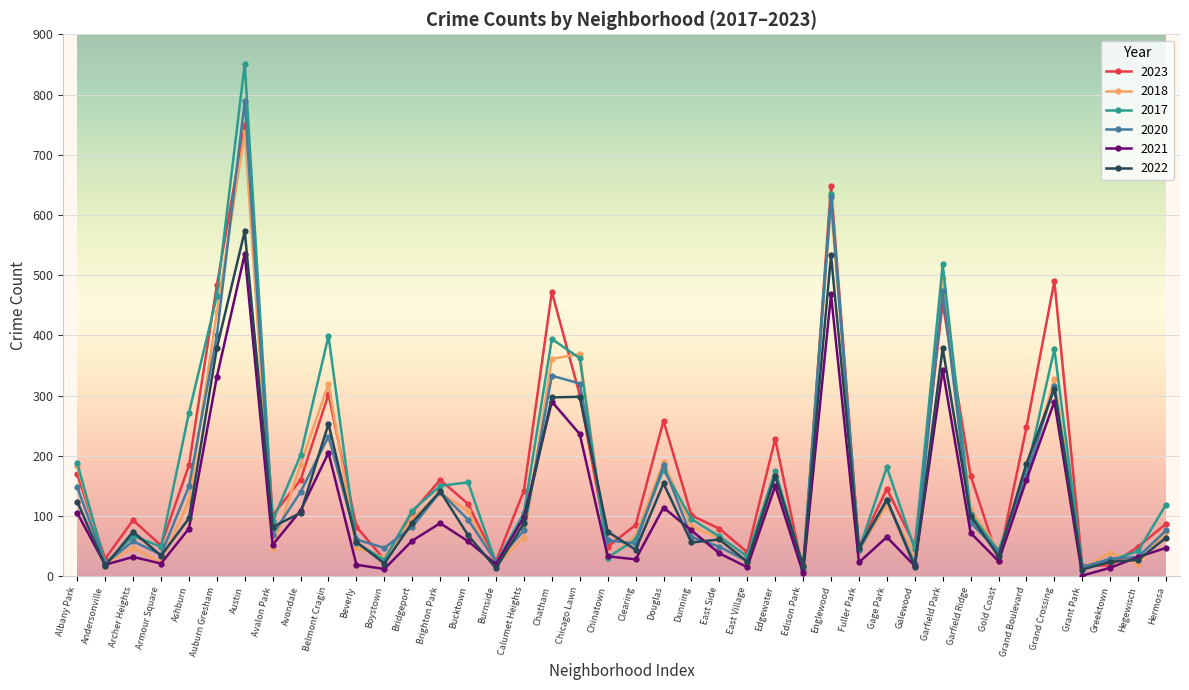

At which category does 2020 reach its first local valley?

Andersonville